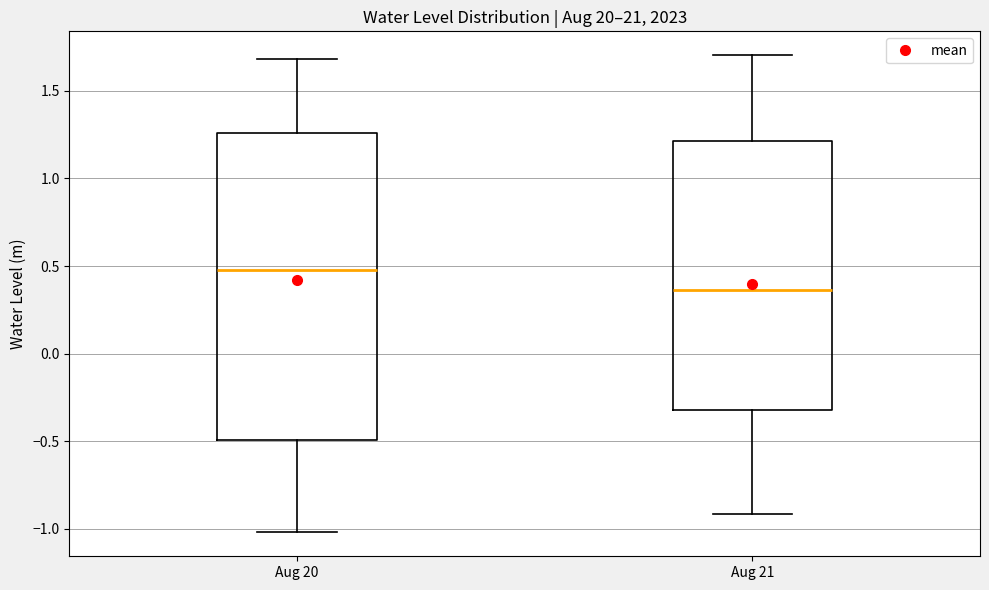

Reading left to right, read every box against the y-axis: the position of its median line, the range the box covers, and the ends of its whiskers. The values are not printed on the chart, so give them approximately, as read against the axis.

Aug 20: median 0.50, box -0.50 to 1.25, whiskers -1.00 to 1.70
Aug 21: median 0.35, box -0.30 to 1.20, whiskers -0.90 to 1.70